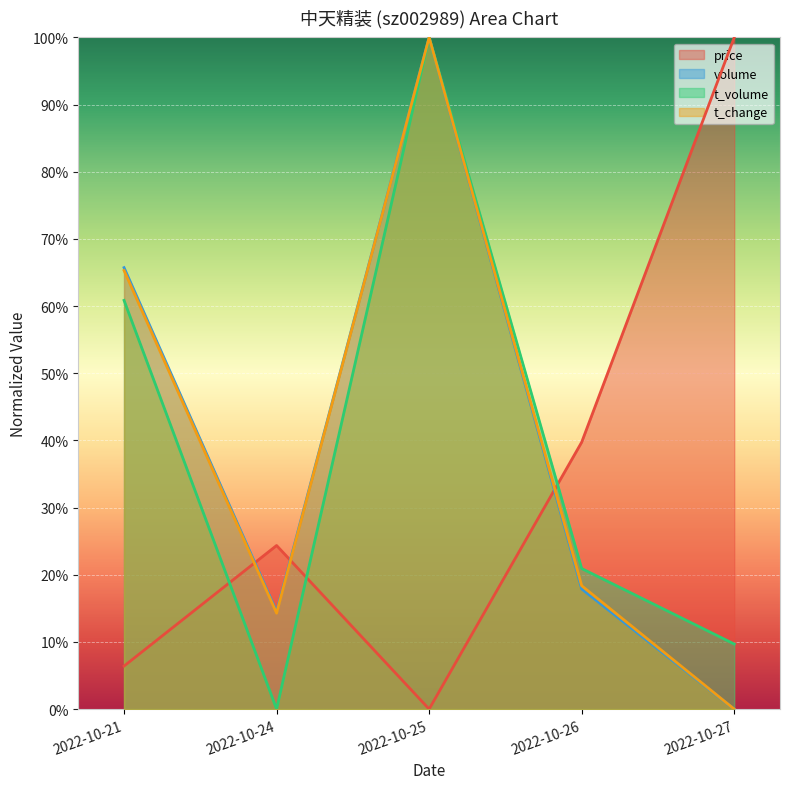

List the series in order of their peak value, highest first.

price, volume, t_volume, t_change